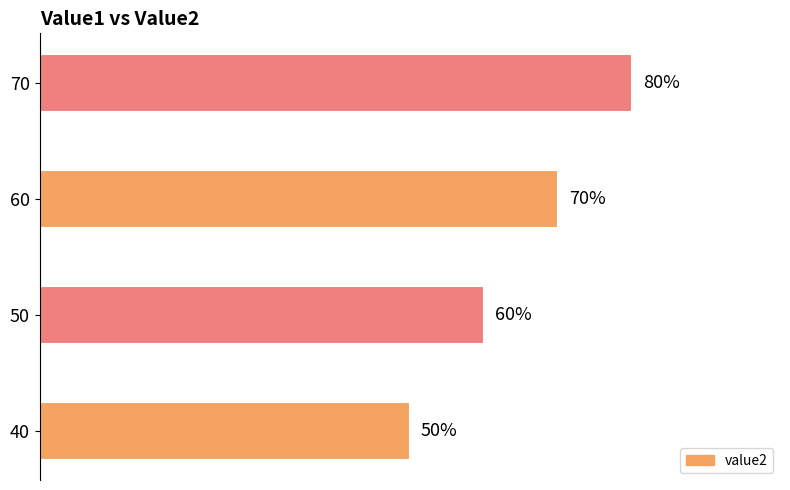

Rank the categories by value from highest to lowest.

70, 60, 50, 40